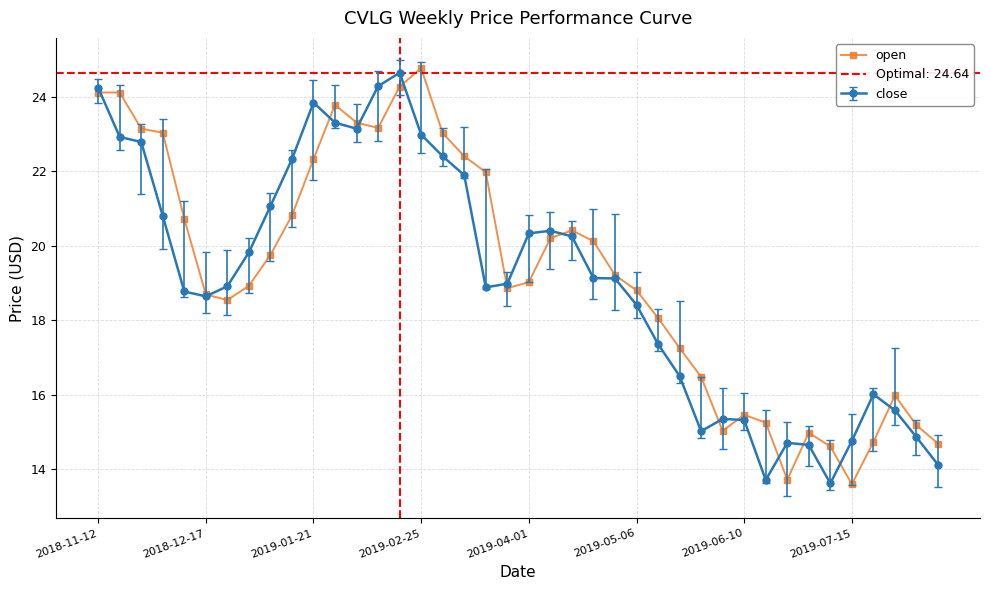

What is the greatest value displayed?

24.8